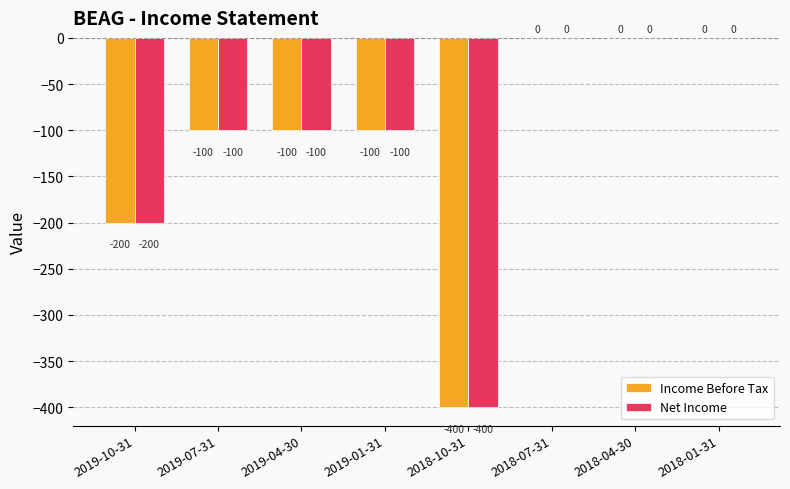

What is the sum of all Net Income values?

-900